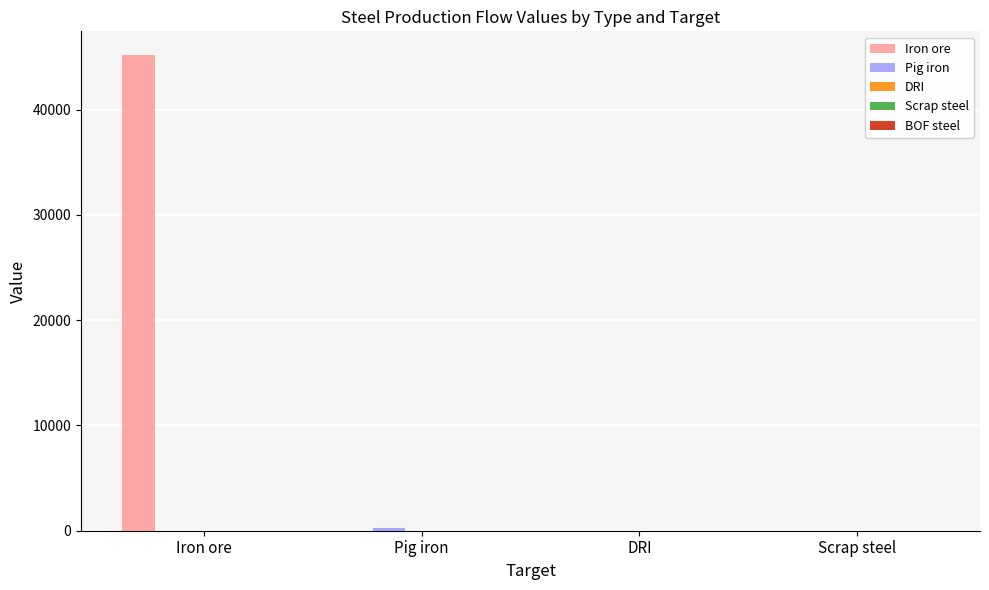

What is the greatest value displayed?

45192.1